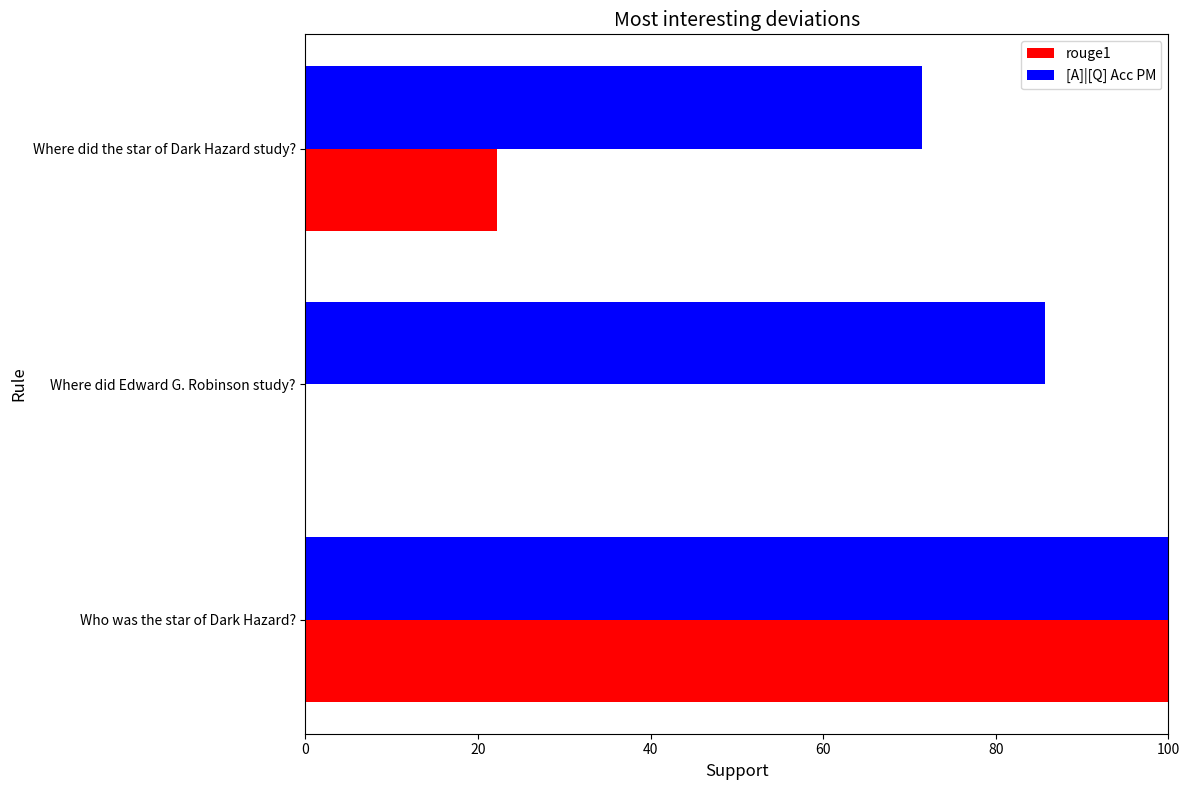

What is the sum of all [A]|[Q] Acc PM values?

257.1